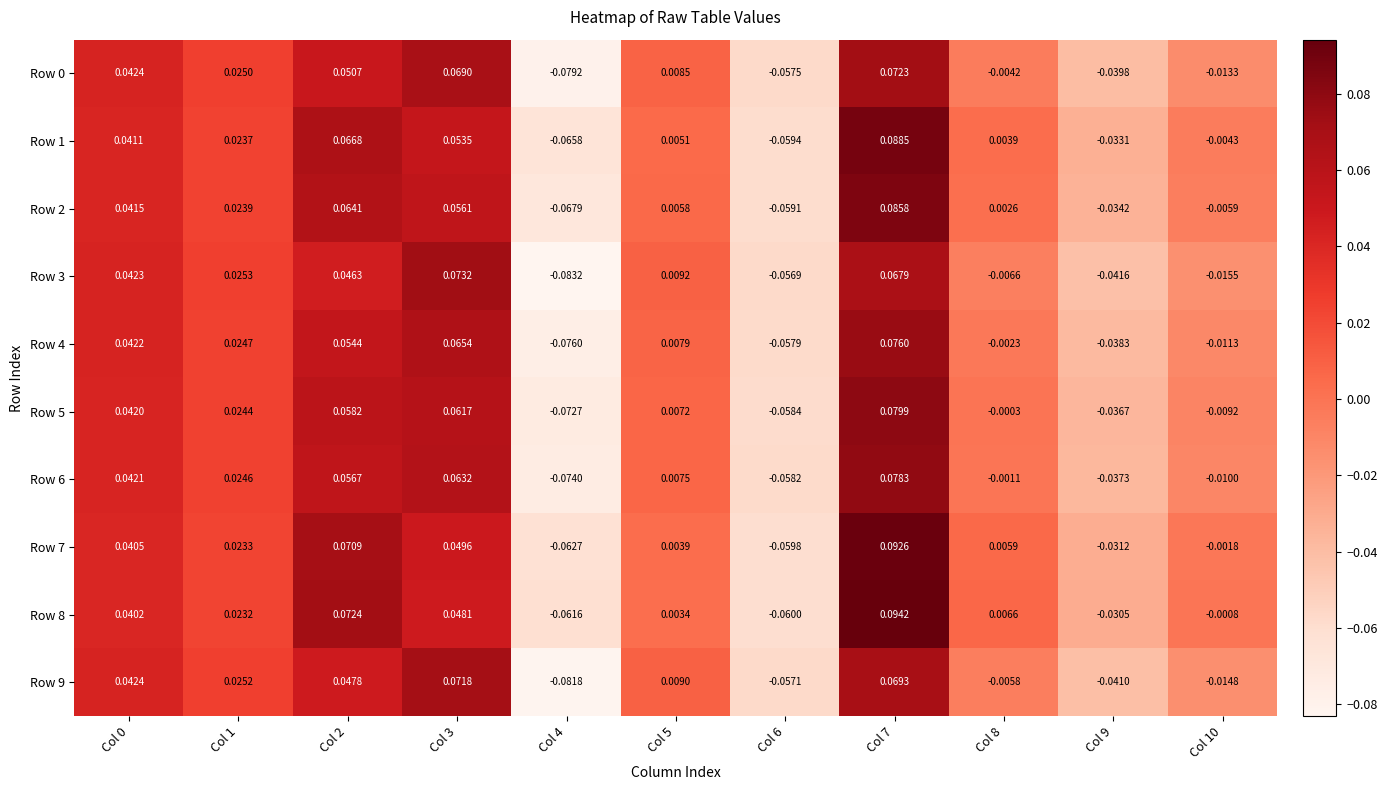

Is the value of Row 2 at Col 0 greater than the value of Row 1 at Col 10?

Yes